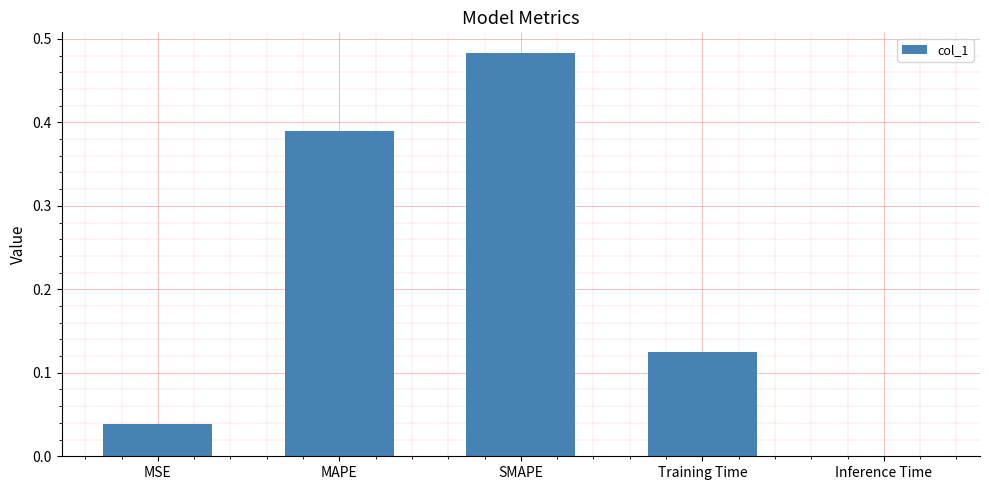

At which category does the chart reach its peak across all series?

SMAPE